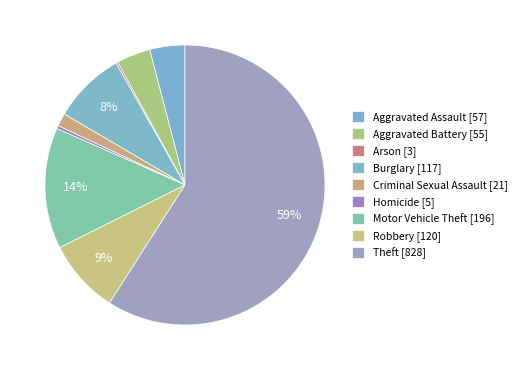

The Aggravated Assault slice represents 17% of the pie. True or false?

False